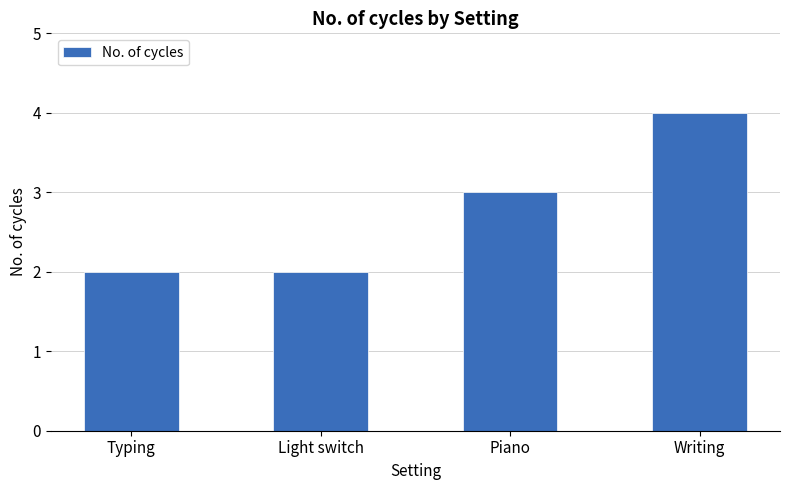

Which label corresponds to the largest value in the chart?

Writing